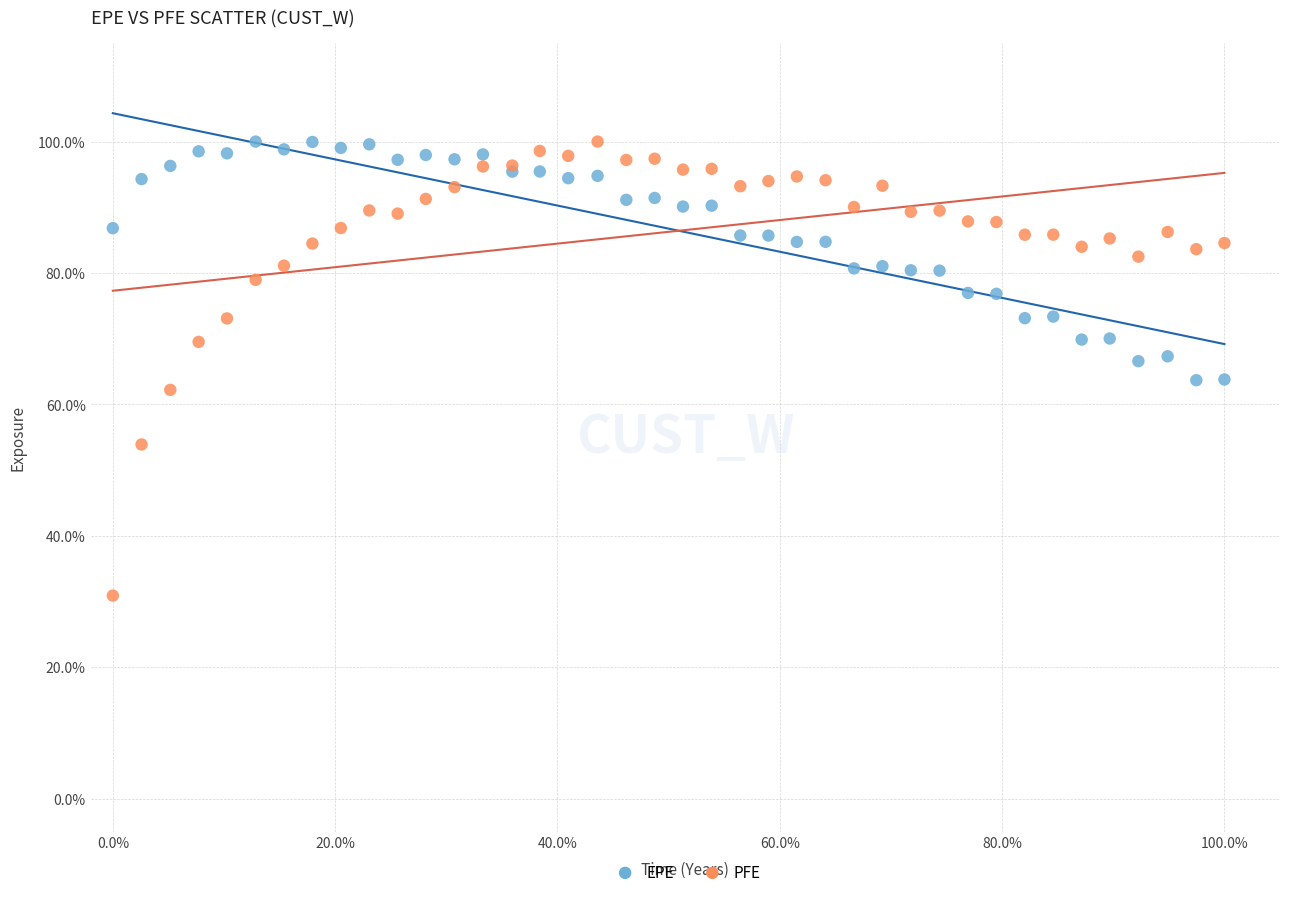

Which series reaches the minimum Y coordinate?

PFE